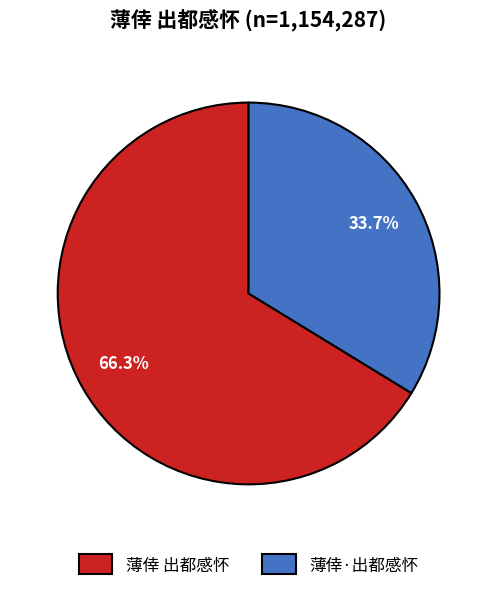

To the nearest percent, what is the average slice percentage?

50%